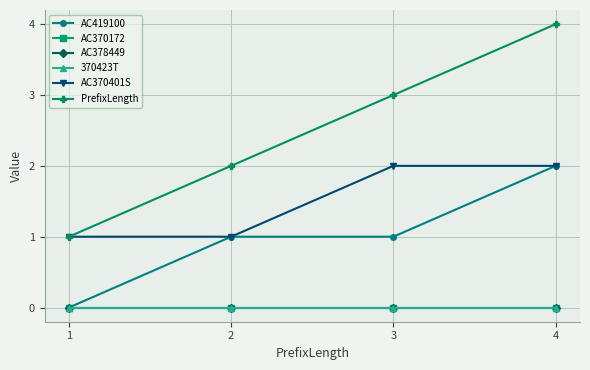

Reading right to left, extract all data points from this chart.

AC419100: 2	1	1	0
AC370172: 0	0	0	0
AC378449: 0	0	0	0
370423T: 0	0	0	0
AC370401S: 2	2	1	1
PrefixLength: 4	3	2	1